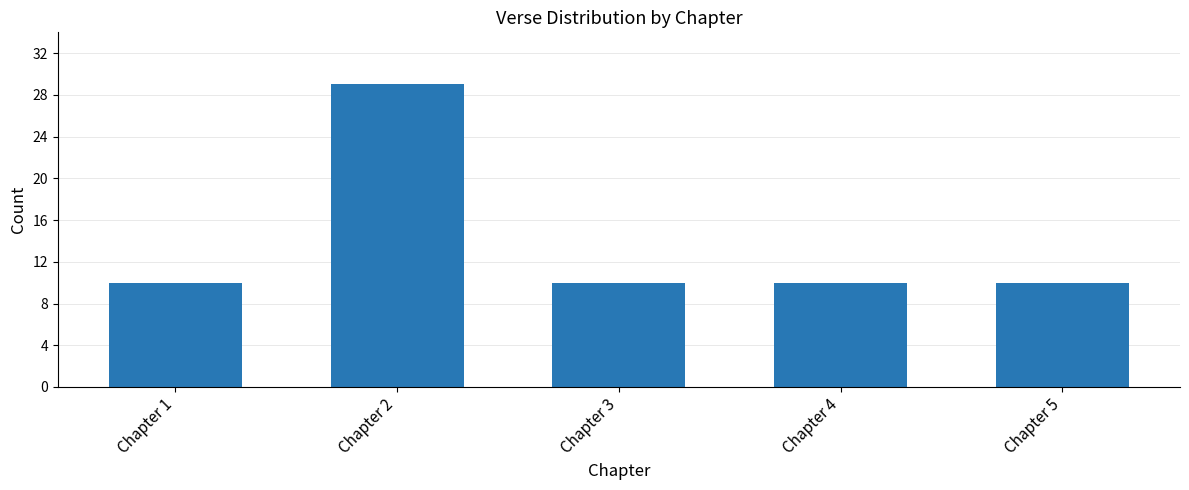

Does the chart contain stacked bars?

No